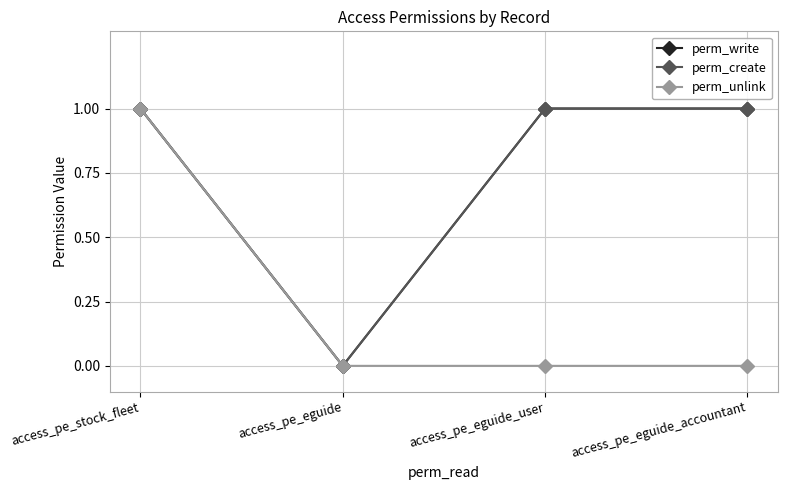

What is the maximum value shown in the chart?

1